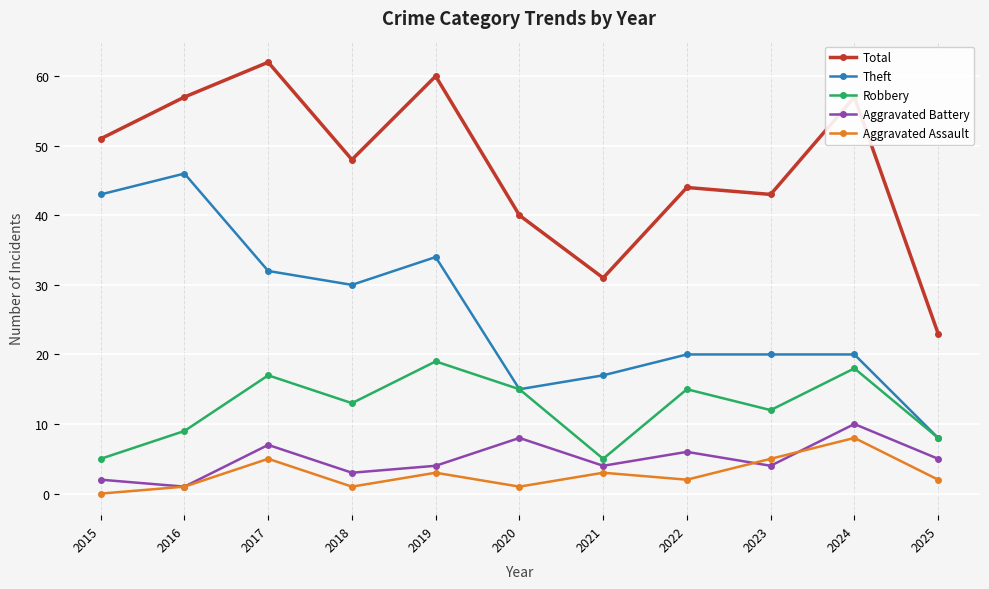

How many series are shown in this chart?

5